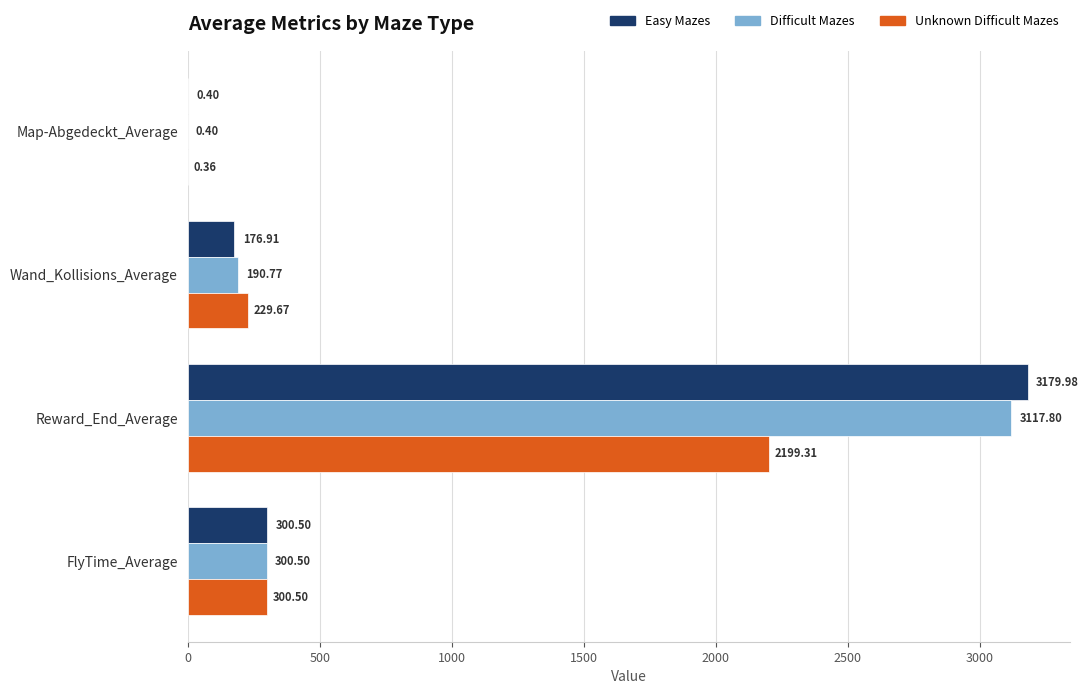

Where is Difficult Mazes nearest to the value 1559?

FlyTime_Average